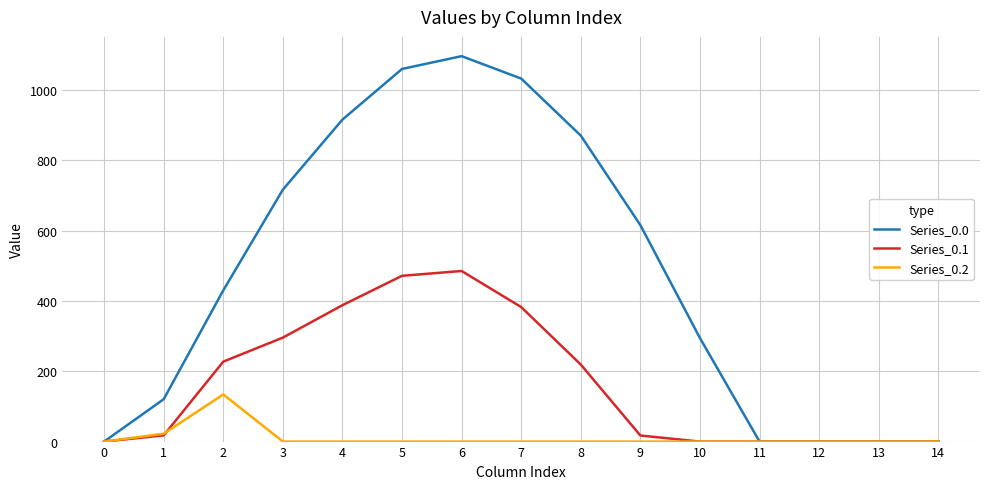

Which series has the largest range (max minus min)?

Series_0.0